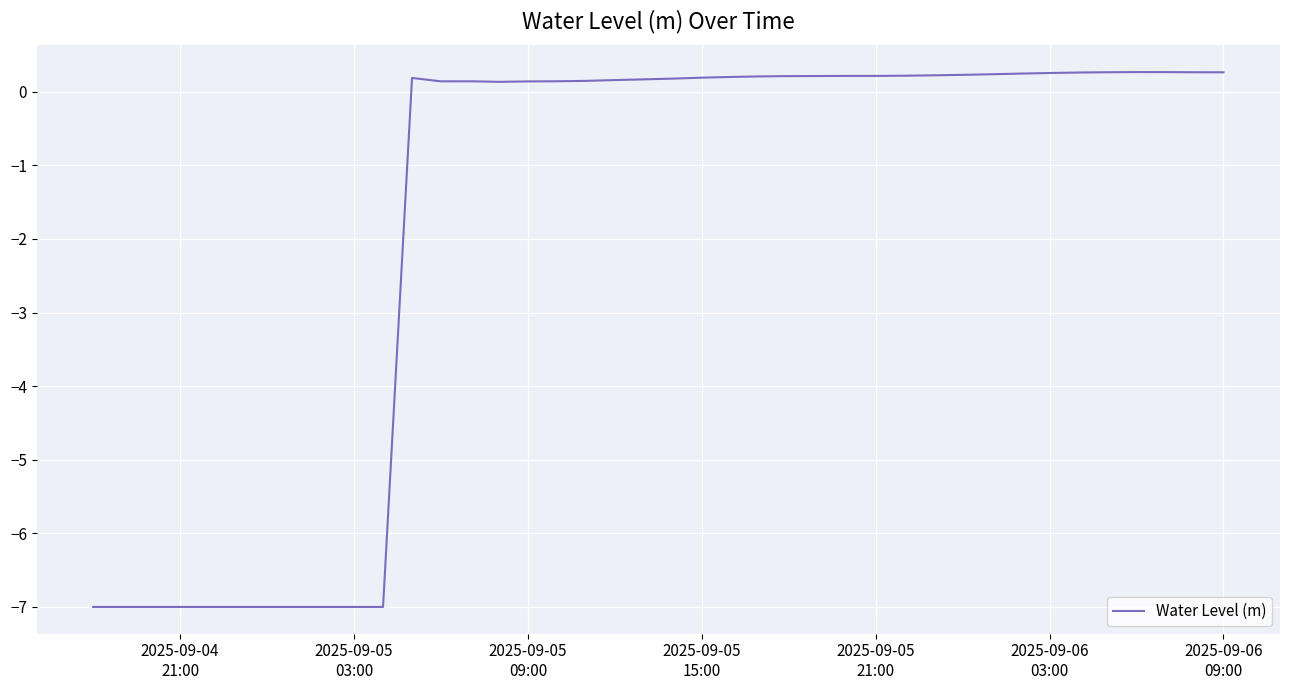

What is the average value?

-1.8